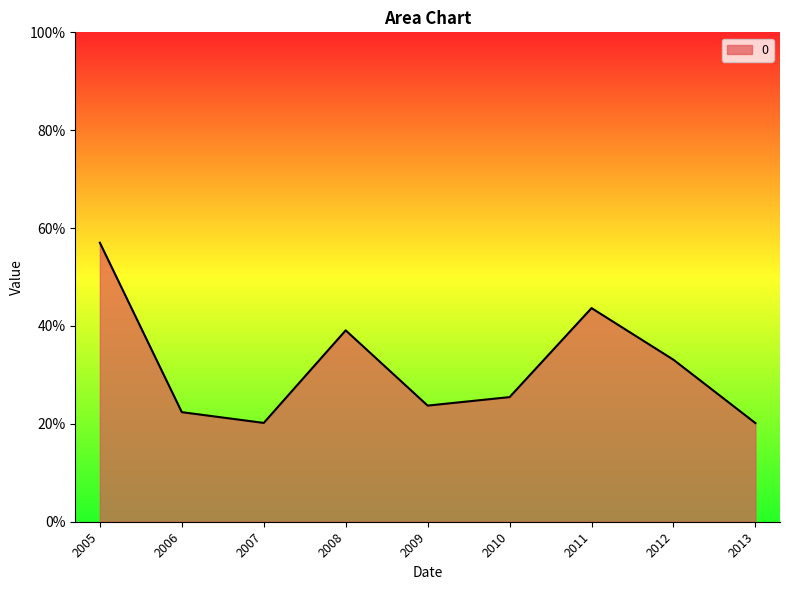

Does the chart display data point markers on the line(s)?

No